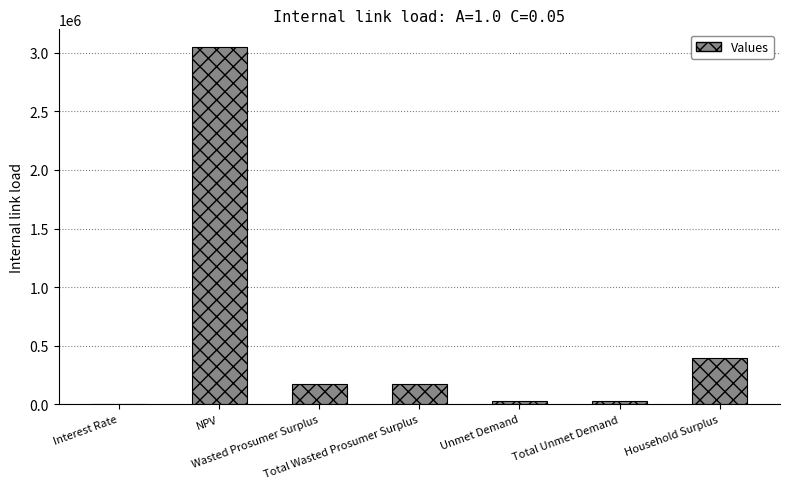

At which label does the data first exceed 173398?

NPV